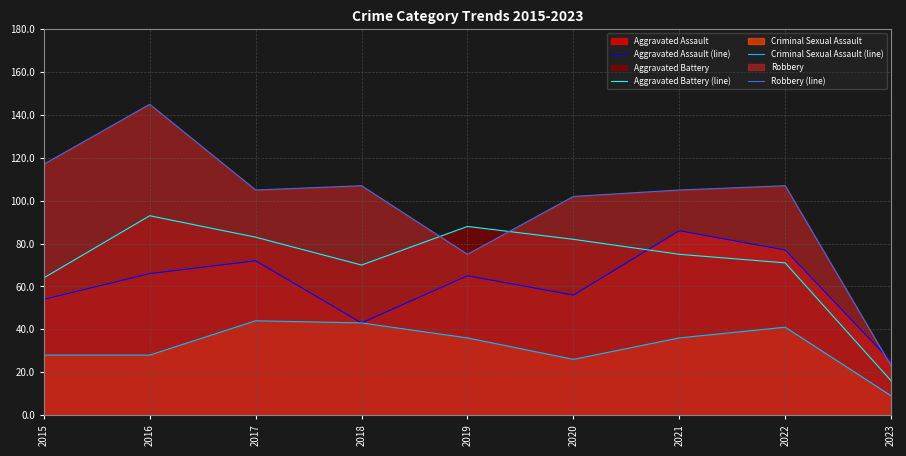

What value does the Aggravated Assault (line) series have at 2017, to the nearest 5?

70